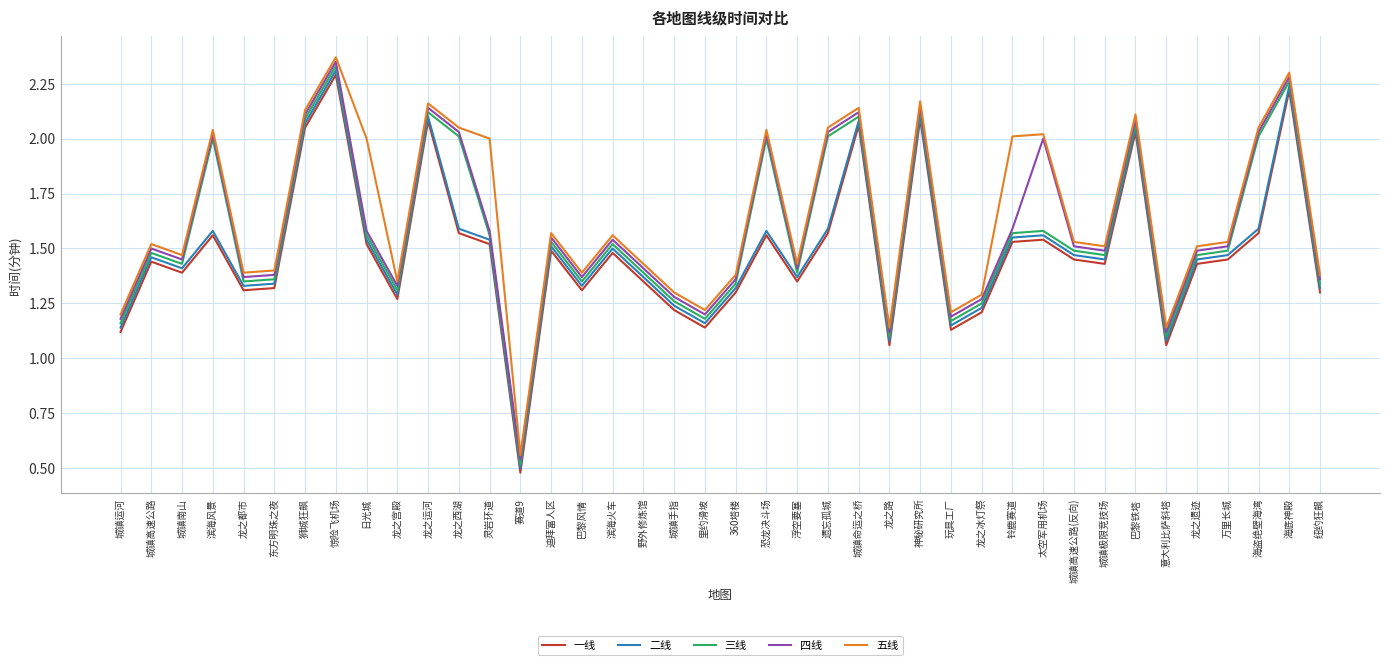

Which series has the largest total across all categories?

五线